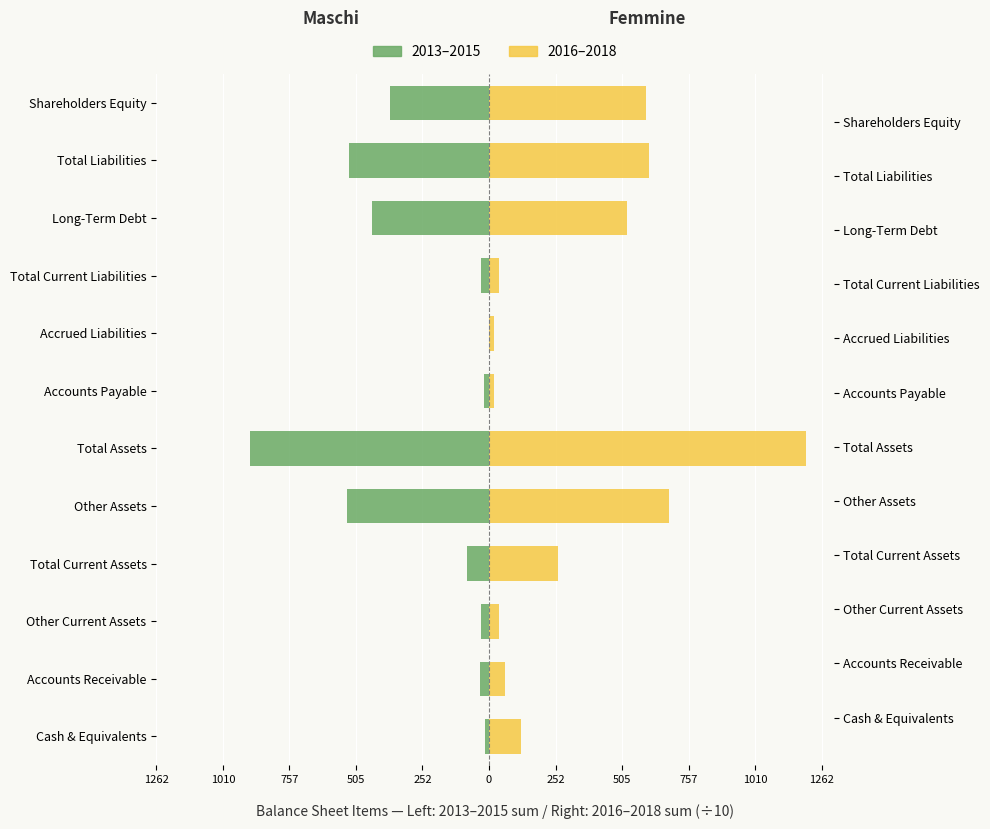

Rank the series by their average value, from lowest to highest.

2013-2015 (Left), 2016-2018 (Right)